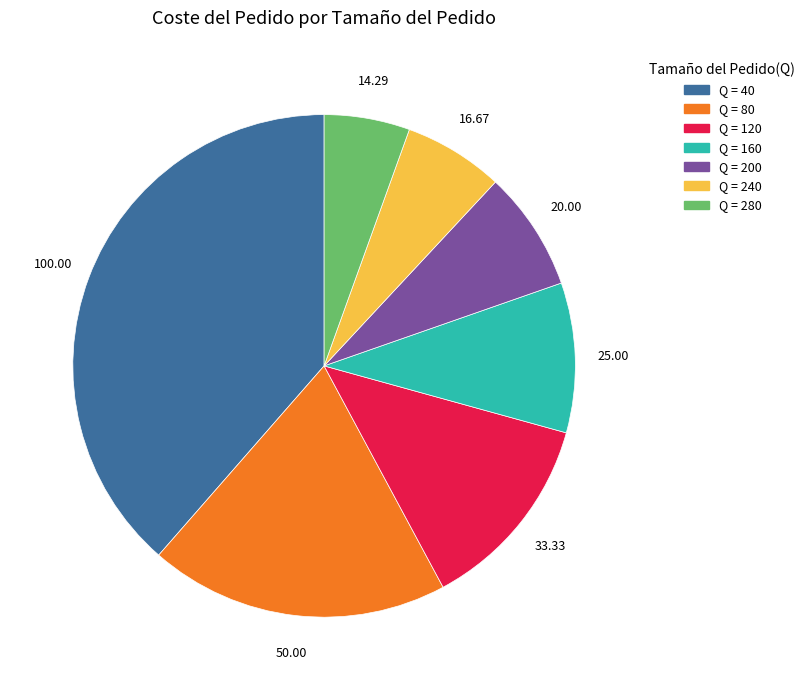

Does any single category account for the majority?

No